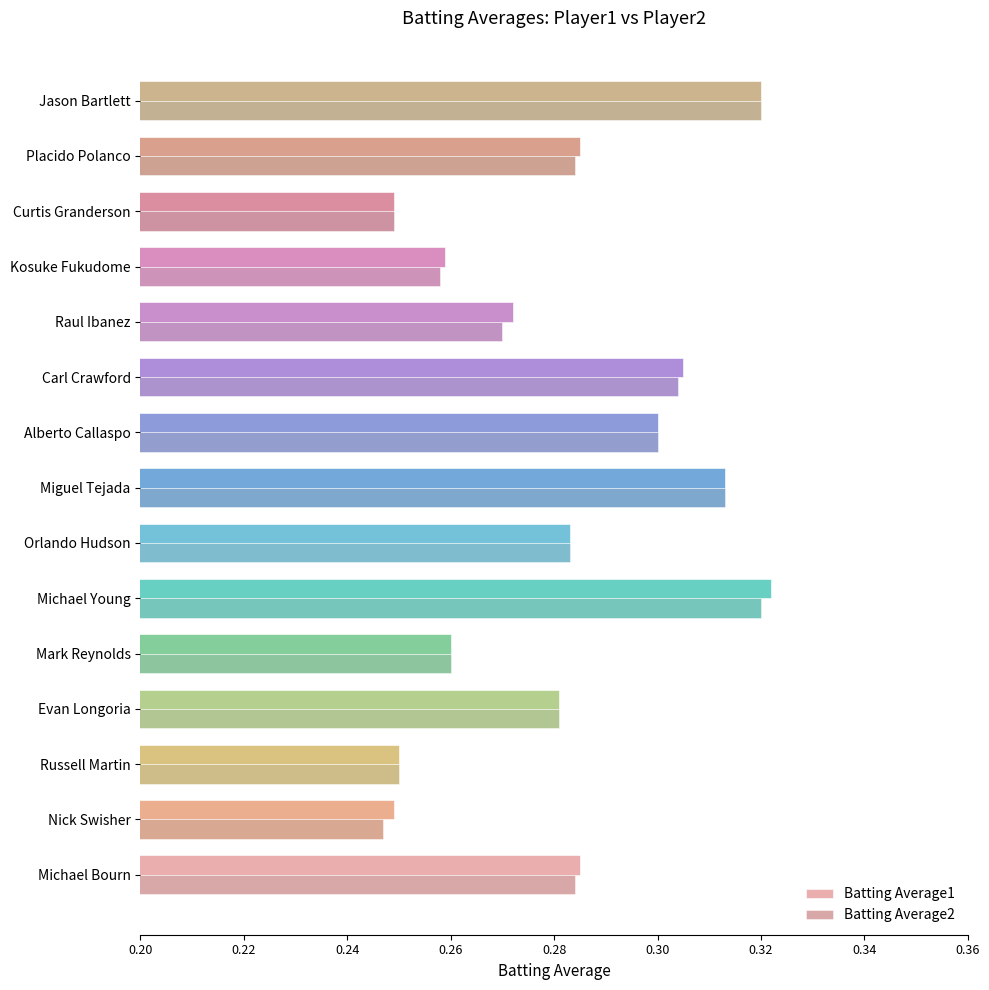

Between Miguel Tejada and Kosuke Fukudome, which series saw the biggest shift?

Batting Average2